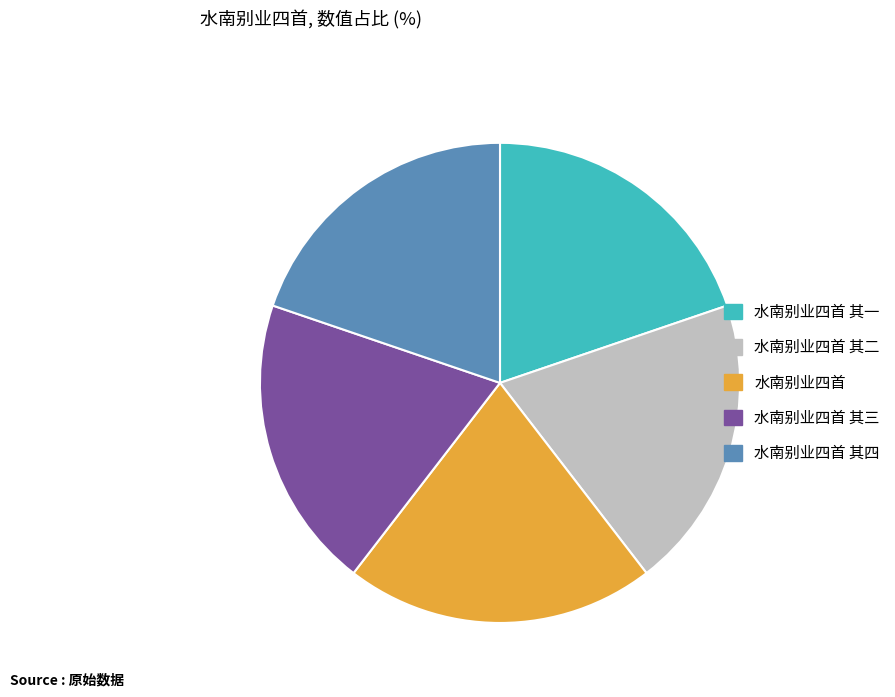

Is it true that 水南别业四首 其四 is 20% of the pie?

True